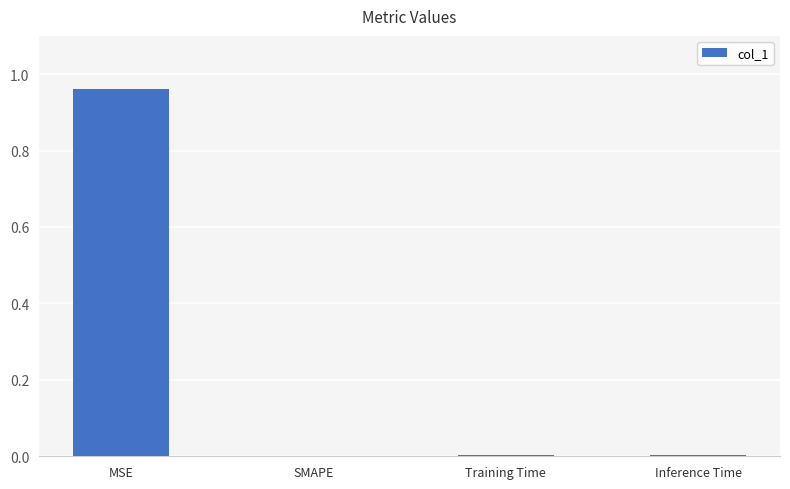

Between Inference Time and MSE, which is larger?

MSE